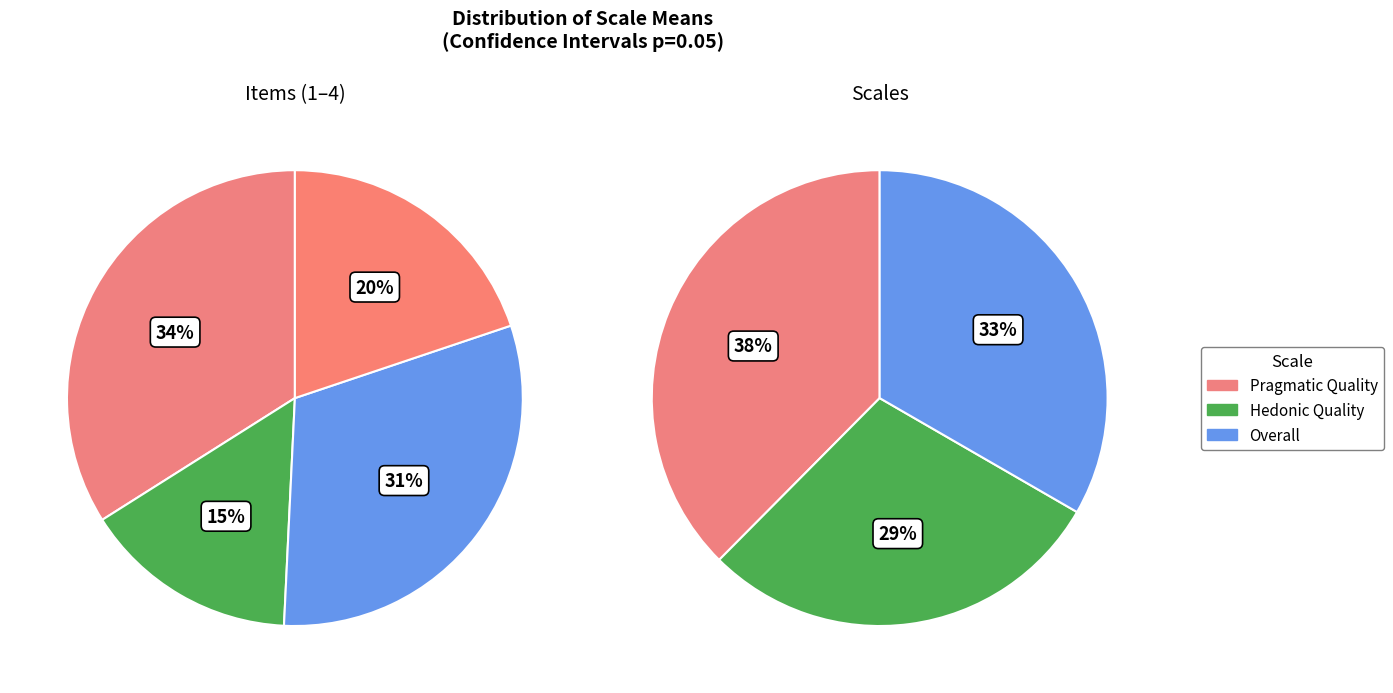

What is the total percentage of Pragmatic Quality and Overall?

70.9%